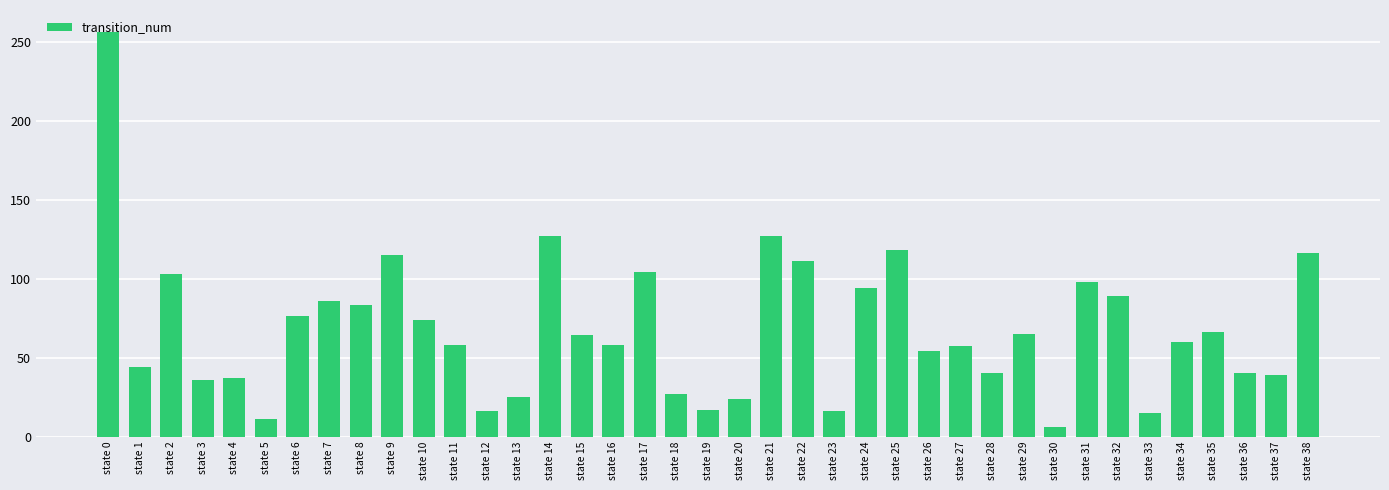

The chart shows a value of 137 at state 31. True or false?

False